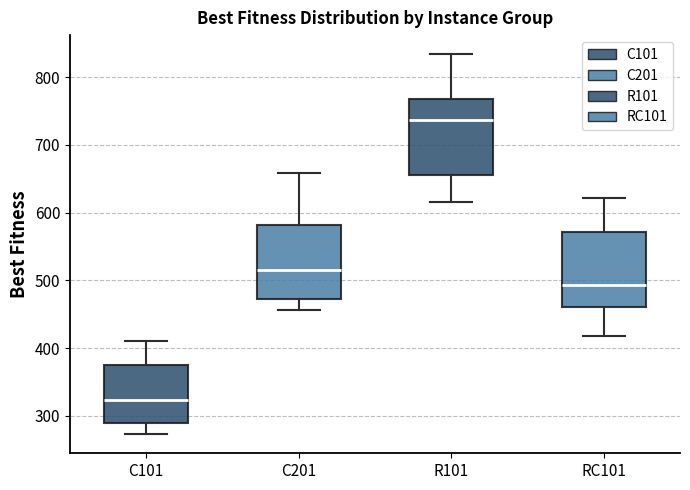

Reading left to right, transcribe this box plot: for each box, give where its median line is, the range the box spans, and where its two whiskers end, as read against the y-axis. The values are not printed on the chart, so give them approximately, as read against the axis.

C101: median 320, box 290 to 380, whiskers 270 to 410
C201: median 510, box 470 to 580, whiskers 460 to 660
R101: median 740, box 660 to 770, whiskers 620 to 830
RC101: median 490, box 460 to 570, whiskers 420 to 620